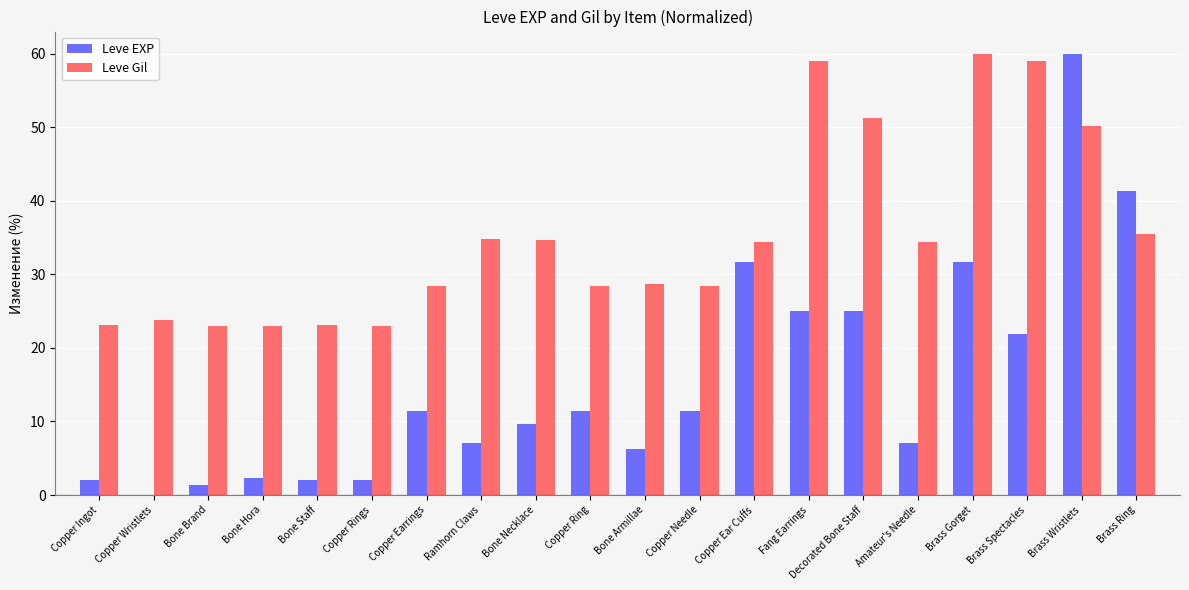

What is the spread (max minus min) of values at Bone Armillae?

22.4